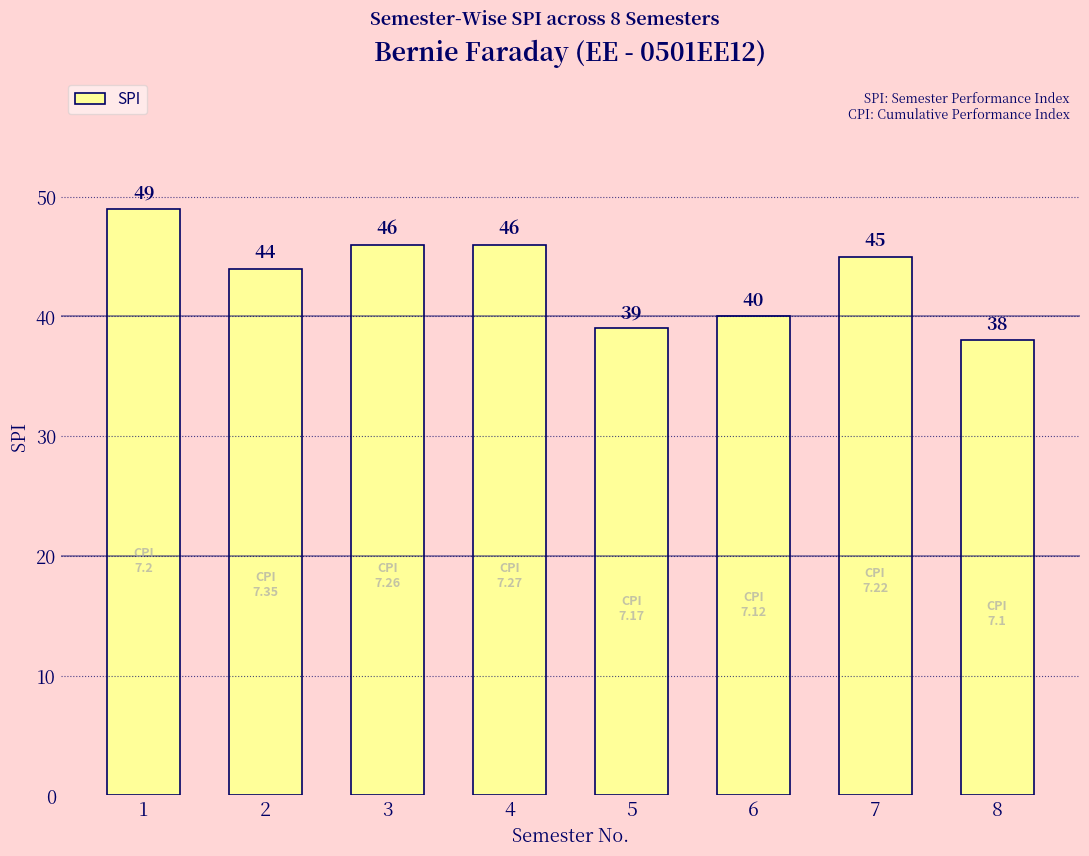

Reading left to right, list all the values displayed in this chart.

1=49	2=44	3=46	4=46	5=39	6=40	7=45	8=38